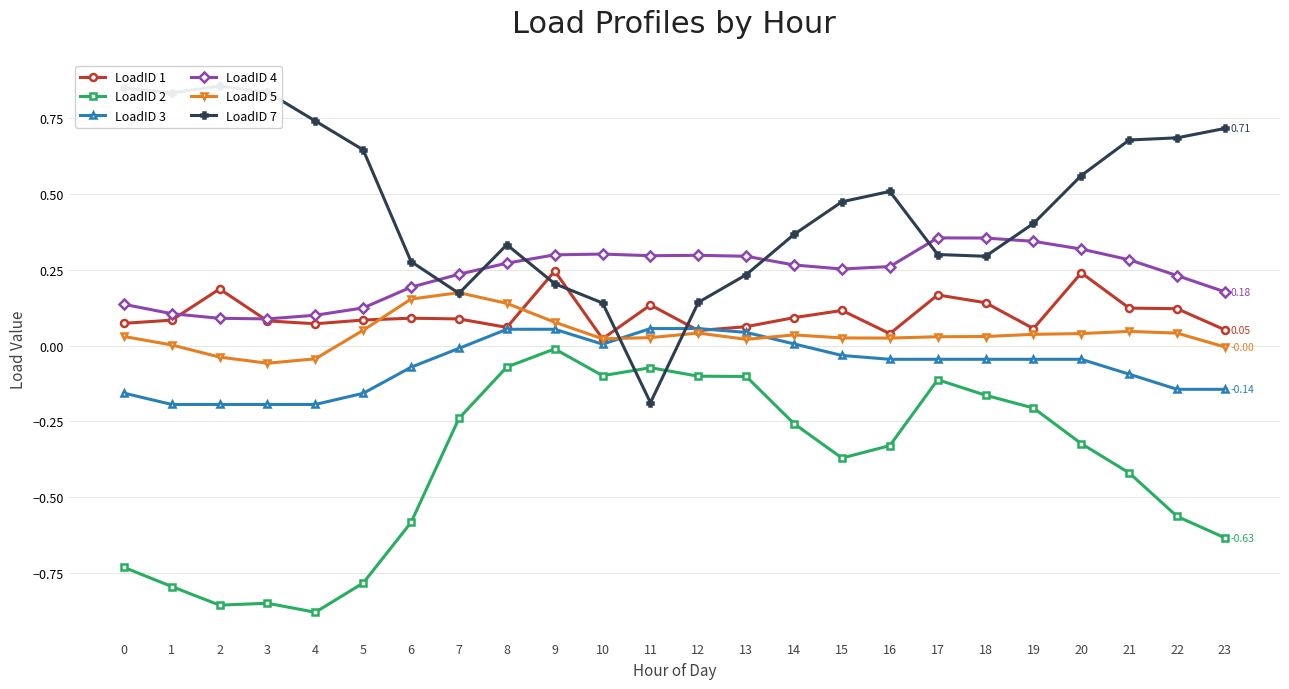

Reading left to right, transcribe all the data shown in this chart.

LoadID 1: 0.1	0.1	0.2	0.1	0.1	0.1	0.1	0.1	0.1	0.2	0.0	0.1	0.0	0.1	0.1	0.1	0.0	0.2	0.1	0.1	0.2	0.1	0.1	0.1
LoadID 2: -0.7	-0.8	-0.9	-0.8	-0.9	-0.8	-0.6	-0.2	-0.1	-0.0	-0.1	-0.1	-0.1	-0.1	-0.3	-0.4	-0.3	-0.1	-0.2	-0.2	-0.3	-0.4	-0.6	-0.6
LoadID 3: -0.2	-0.2	-0.2	-0.2	-0.2	-0.2	-0.1	-0.0	0.1	0.1	0.0	0.1	0.1	0.0	0.0	-0.0	-0.0	-0.0	-0.0	-0.0	-0.0	-0.1	-0.1	-0.1
LoadID 4: 0.1	0.1	0.1	0.1	0.1	0.1	0.2	0.2	0.3	0.3	0.3	0.3	0.3	0.3	0.3	0.3	0.3	0.4	0.4	0.3	0.3	0.3	0.2	0.2
LoadID 5: 0.0	0.0	-0.0	-0.1	-0.0	0.1	0.2	0.2	0.1	0.1	0.0	0.0	0.0	0.0	0.0	0.0	0.0	0.0	0.0	0.0	0.0	0.0	0.0	-0.0
LoadID 7: 0.8	0.8	0.9	0.8	0.7	0.6	0.3	0.2	0.3	0.2	0.1	-0.2	0.1	0.2	0.4	0.5	0.5	0.3	0.3	0.4	0.6	0.7	0.7	0.7